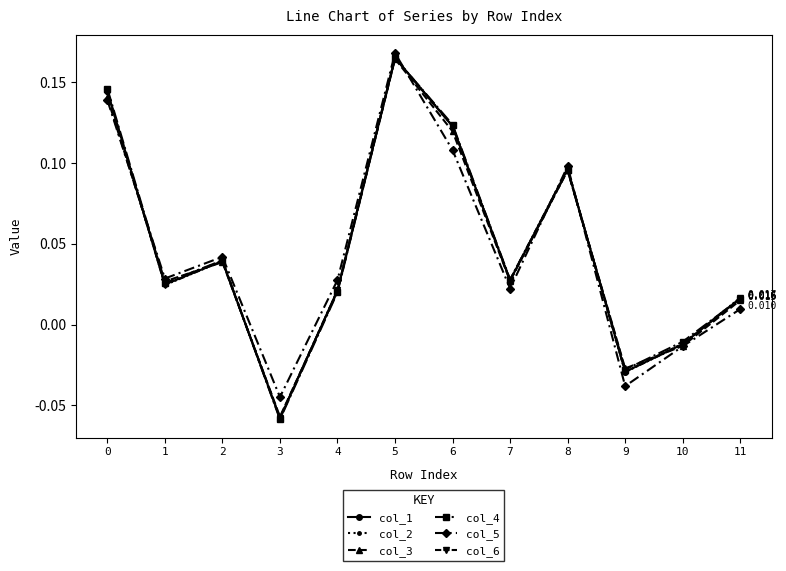

Is the value of col_4 at 5 greater than the value of col_3 at 6?

Yes